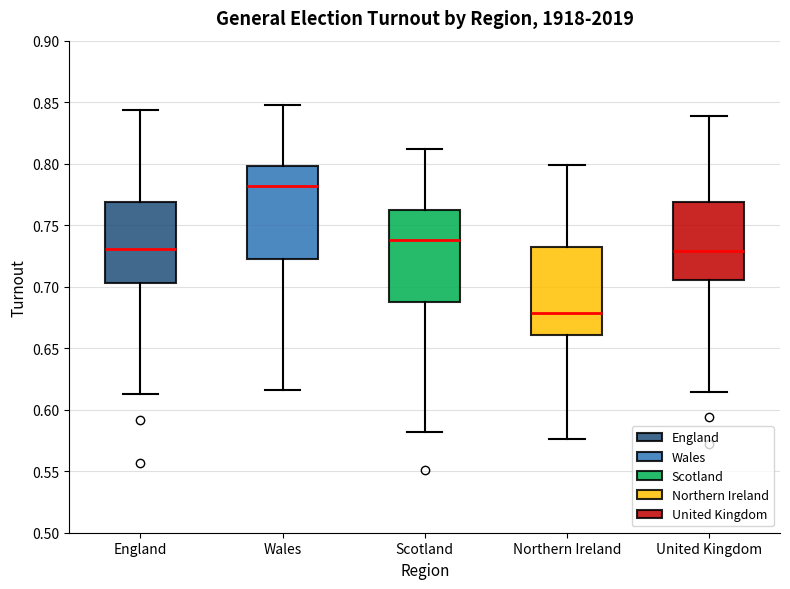

Where does the upper whisker of the box for England end on the y-axis? The values are not printed on the chart, so give them approximately, as read against the axis.

0.845